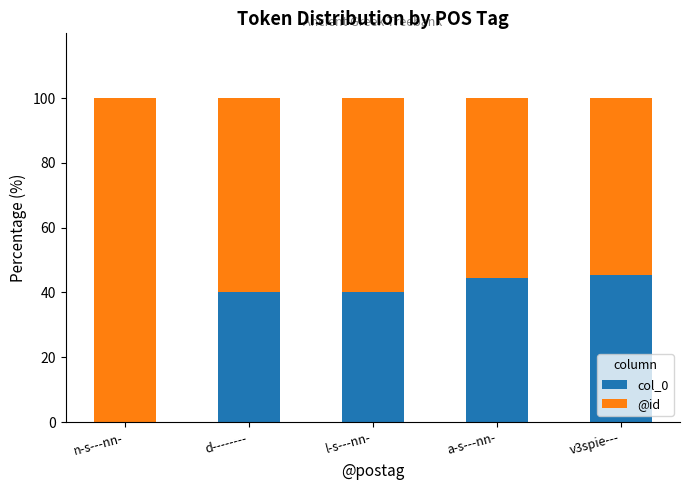

Reading left to right, what are the values for col_0?

n-s---nn-=0.0	d--------=40.0	l-s---nn-=40.0	a-s---nn-=44.4	v3spie---=45.5